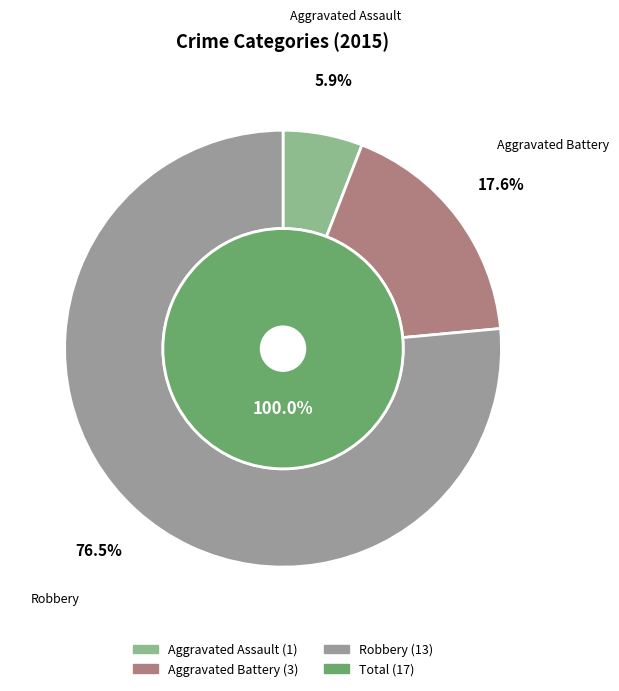

To the nearest percent, what is the average slice percentage?

33%